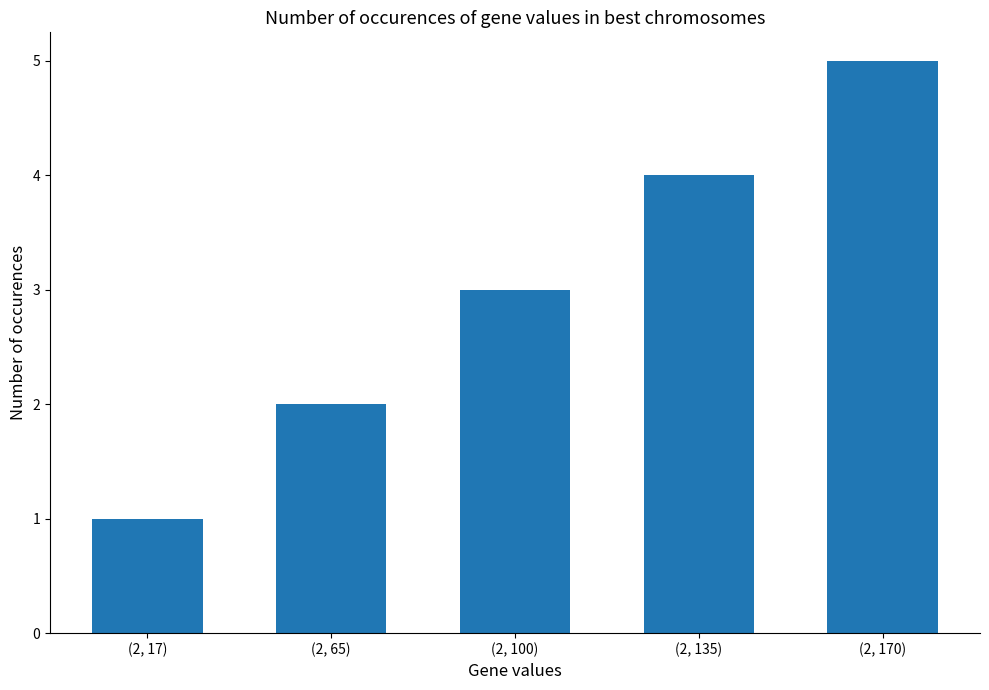

Reading left to right, extract all data points from this chart.

1	2	3	4	5